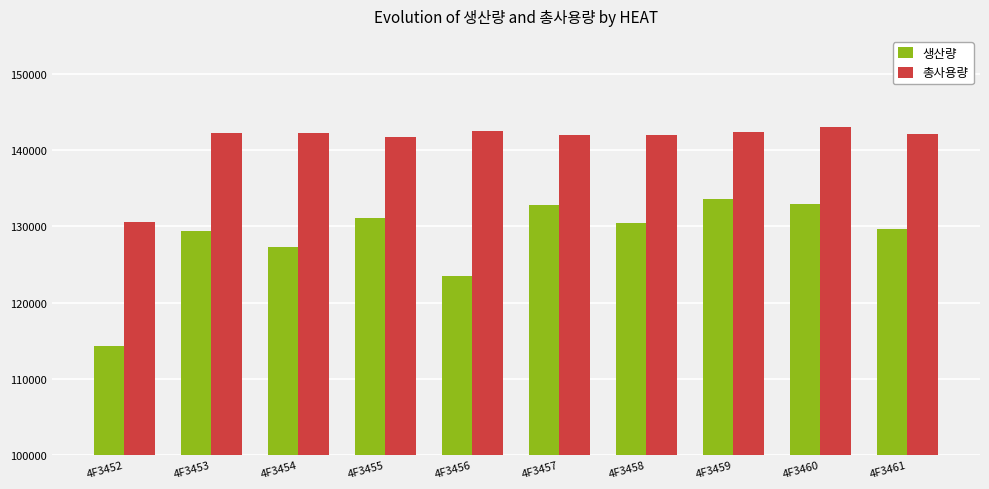

Is the value of 총사용량 at 4F3458 greater than the value of 생산량 at 4F3456?

Yes